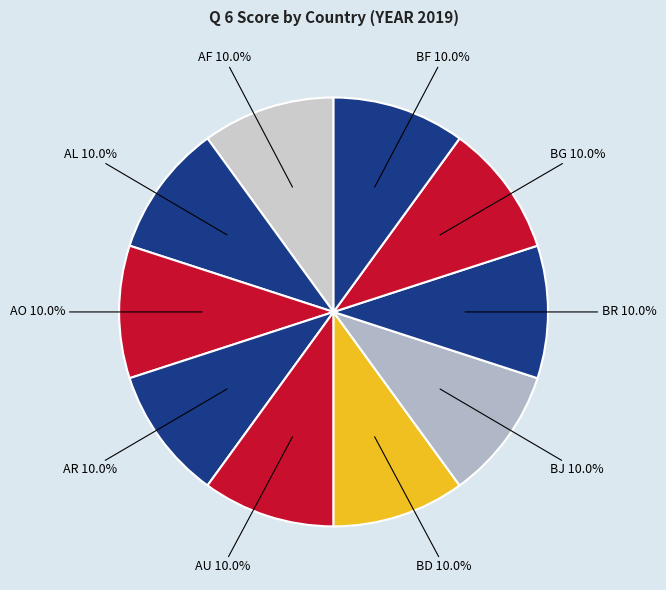

How many segments does this pie chart have?

10